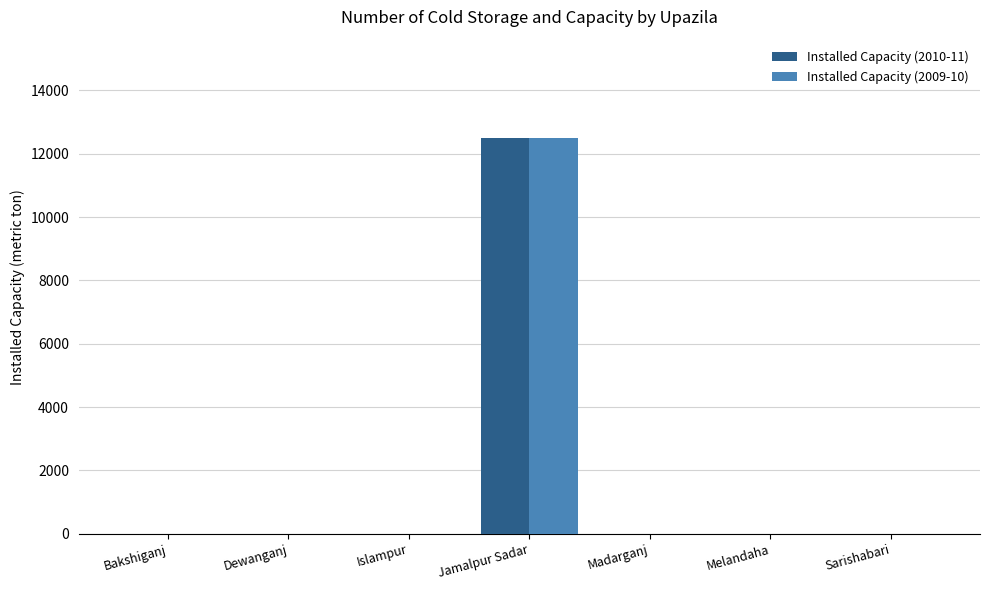

Reading right to left, what are all the values shown in this chart?

Installed Capacity (2010-11): Sarishabari=0	Melandaha=0	Madarganj=0	Jamalpur Sadar=12480	Islampur=0	Dewanganj=0	Bakshiganj=0
Installed Capacity (2009-10): Sarishabari=0	Melandaha=0	Madarganj=0	Jamalpur Sadar=12480	Islampur=0	Dewanganj=0	Bakshiganj=0